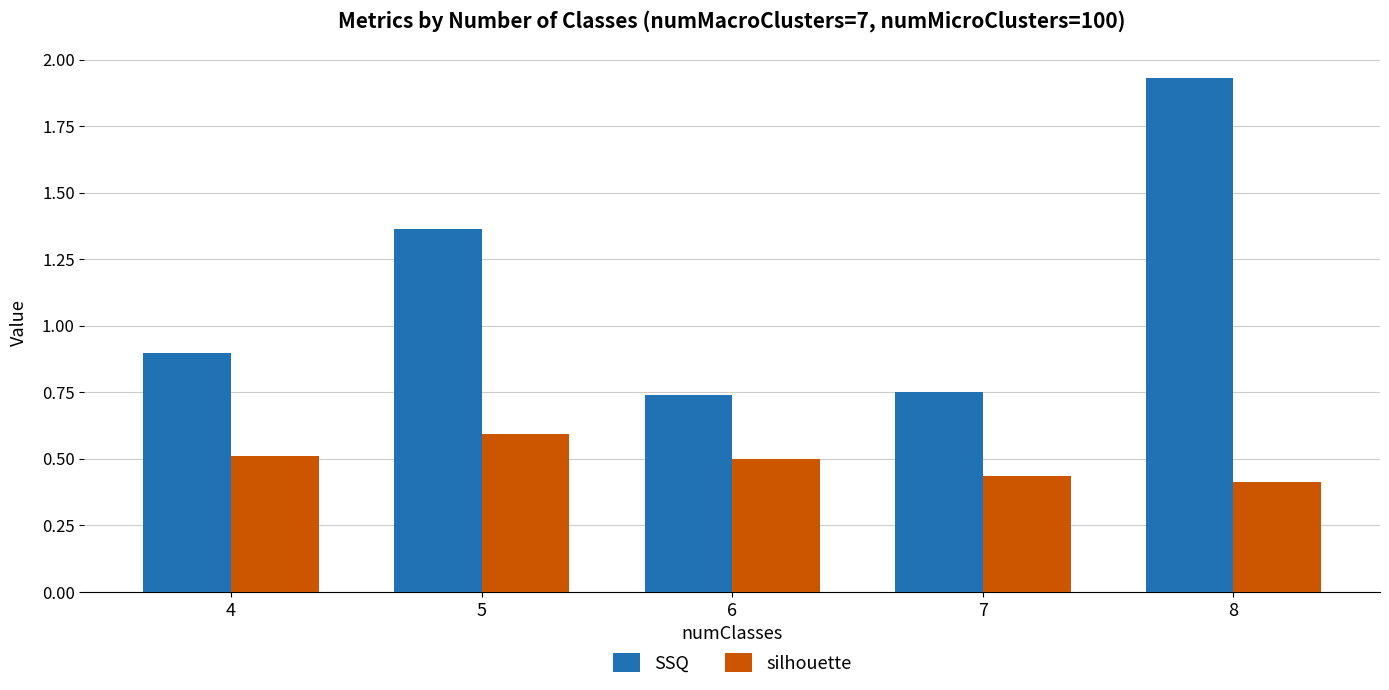

Rank the series by their average value, from highest to lowest.

SSQ, silhouette